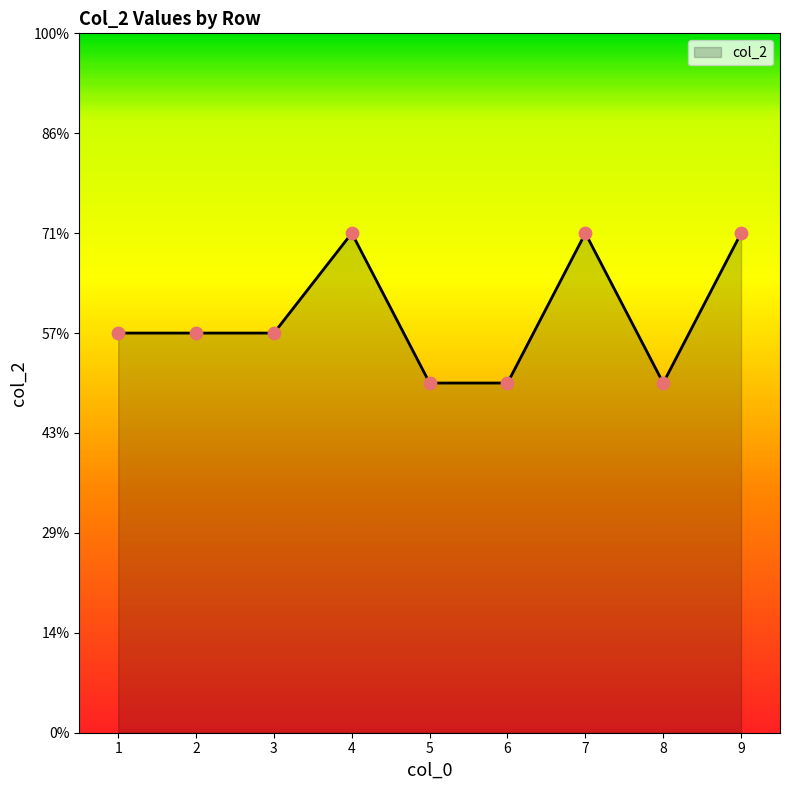

What is the ratio of the value at 6 to the value at 4?

0.7